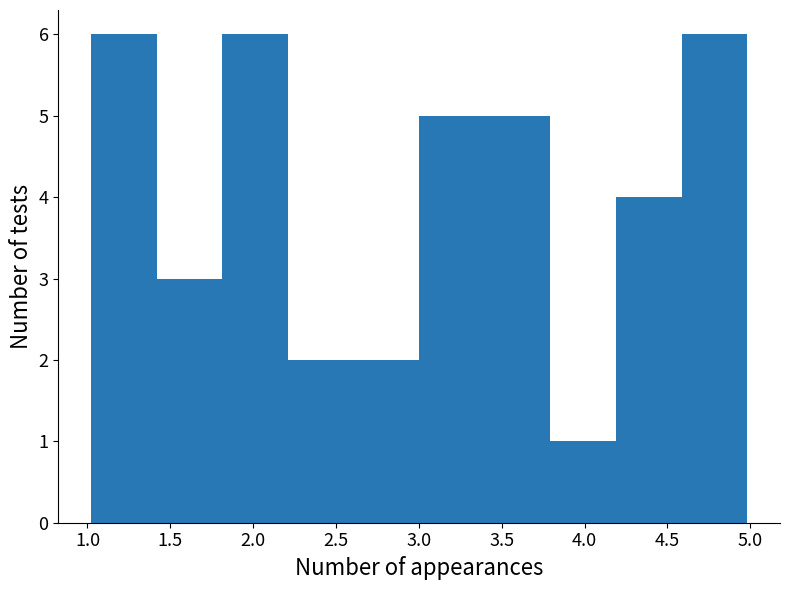

Reading left to right, transcribe this chart: for each bar, give the range it covers on the x-axis and its height. Neither the bar edges nor the heights are printed on the chart, so give them approximately, as read against the axes.

1.0 to 1.4: 6
1.4 to 1.8: 3
1.8 to 2.2: 6
2.2 to 2.6: 2
2.6 to 3.0: 2
3.0 to 3.4: 5
3.4 to 3.8: 5
3.8 to 4.2: 1
4.2 to 4.6: 4
4.6 to 5.0: 6